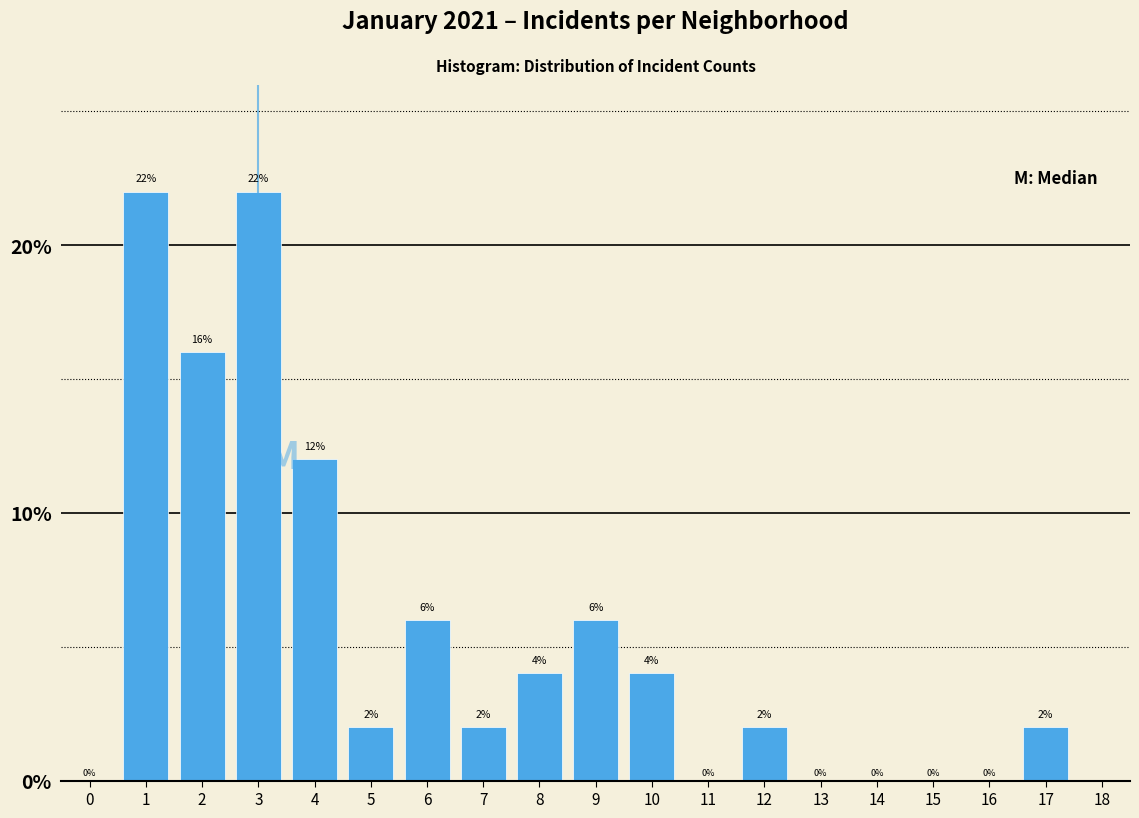

Reading left to right, transcribe all the data shown in this chart.

0=0	1=22	2=16	3=22	4=12	5=2	6=6	7=2	8=4	9=6	10=4	11=0	12=2	13=0	14=0	15=0	16=0	17=2